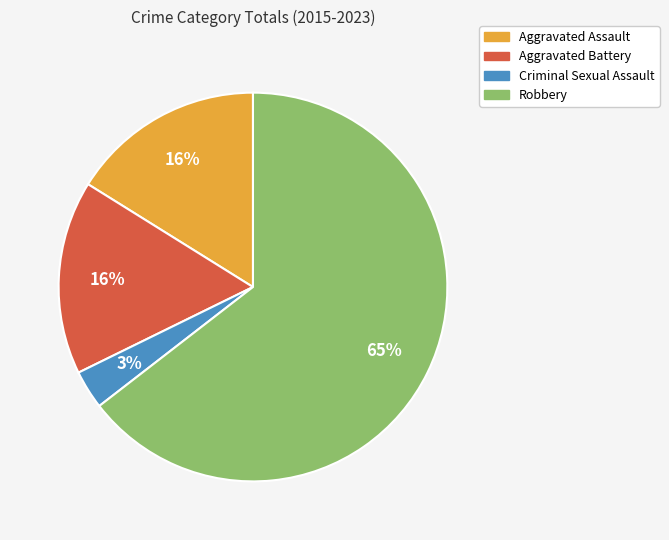

How many slices are in this pie chart?

4